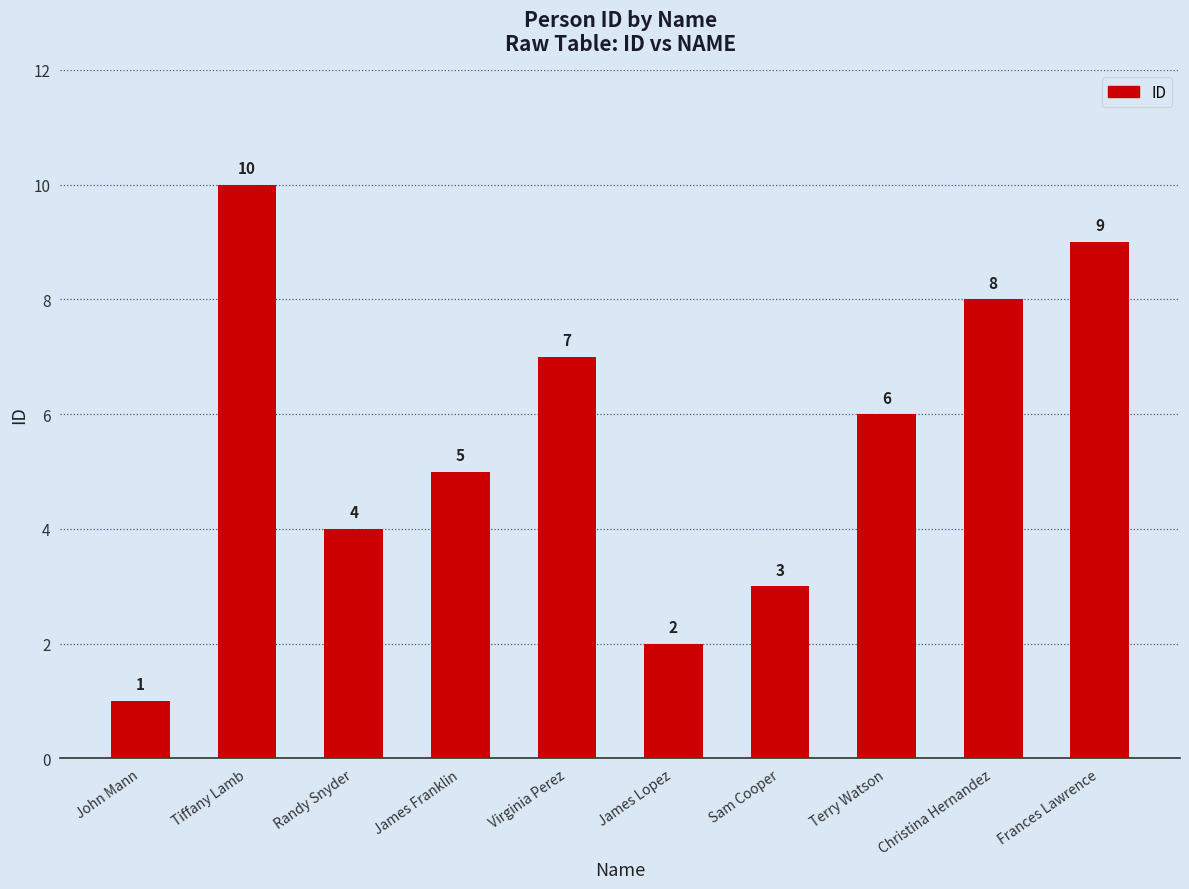

Count the number of data series in this chart.

1